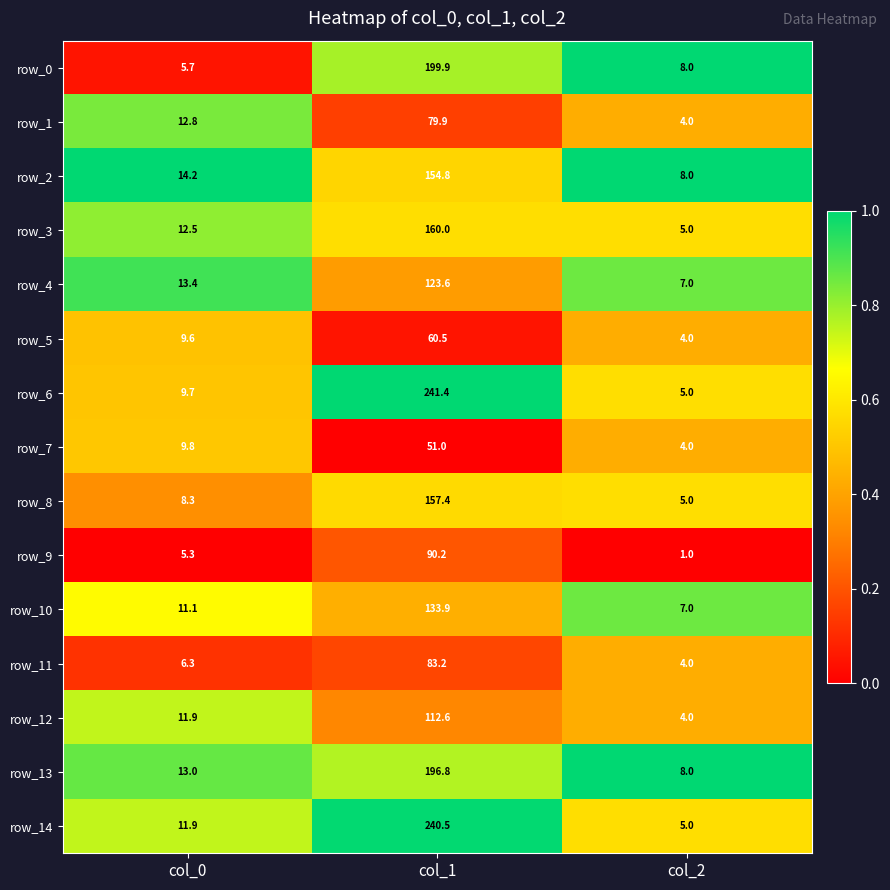

List the labels in order of row_10 value, smallest first.

col_2, col_0, col_1